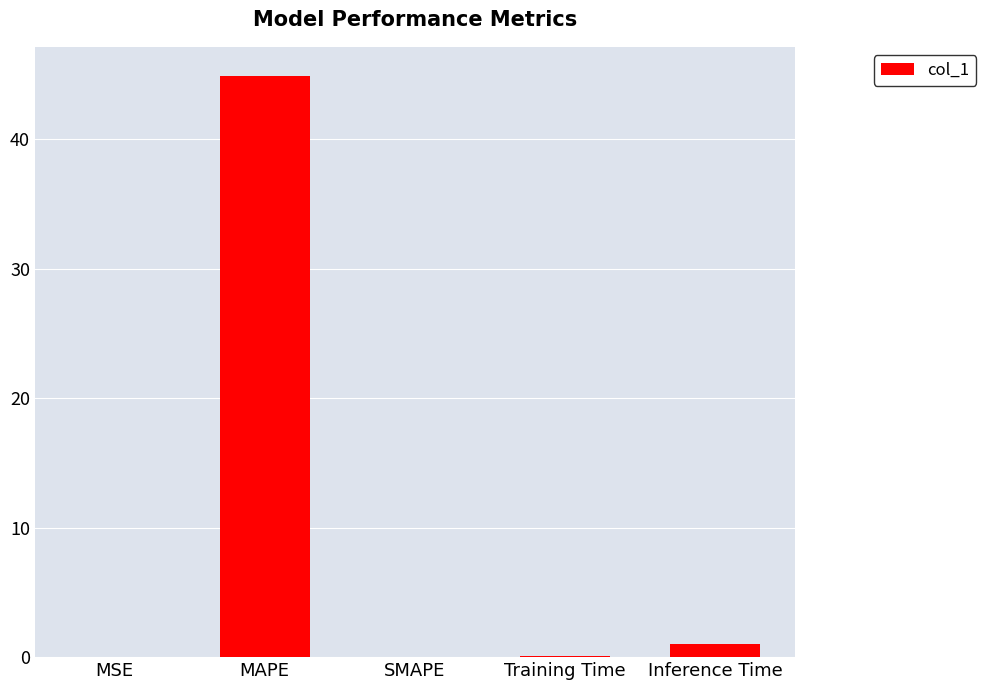

True or false: the data shows 0.0 at MSE.

True